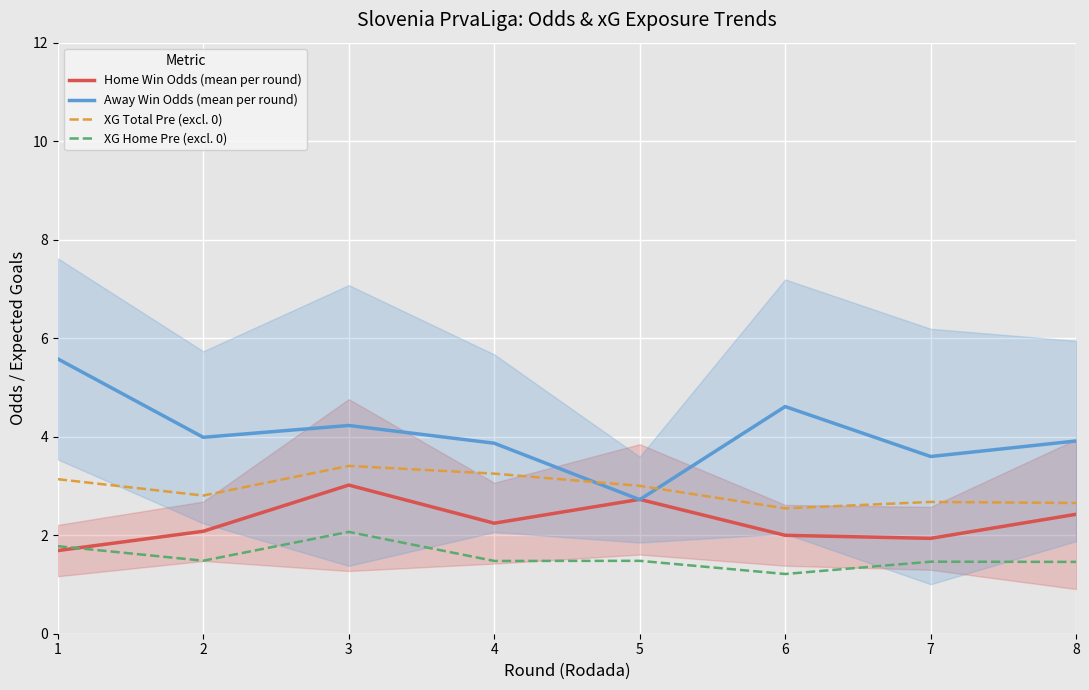

What are all the series names shown in the legend?

Home Win Odds (mean per round), Away Win Odds (mean per round), XG Total Pre (excl. 0), XG Home Pre (excl. 0)